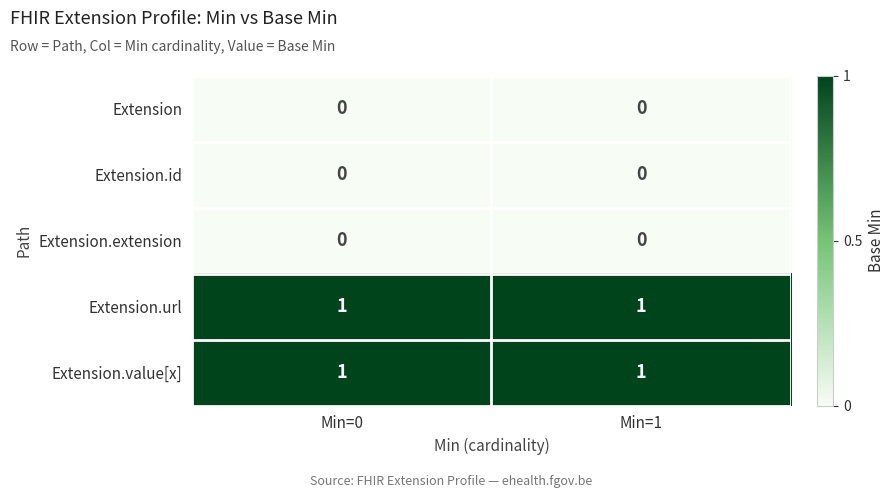

At how many categories does at least one series exceed 0?

2